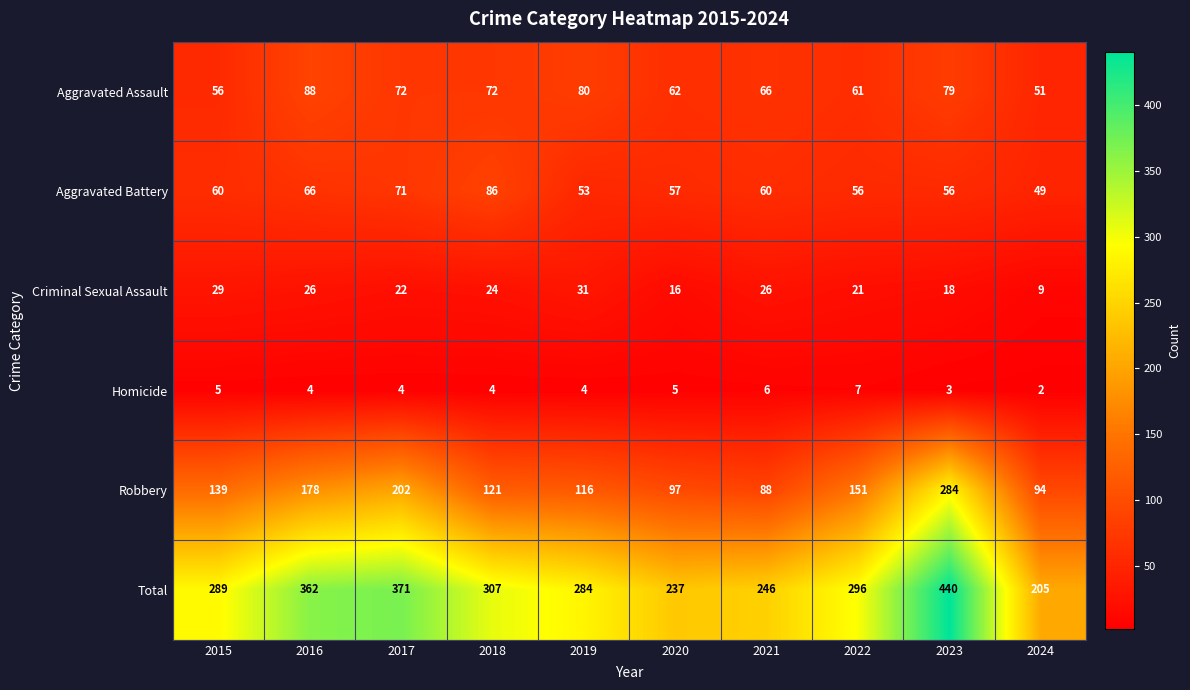

What is the sum of all Robbery values?

1470